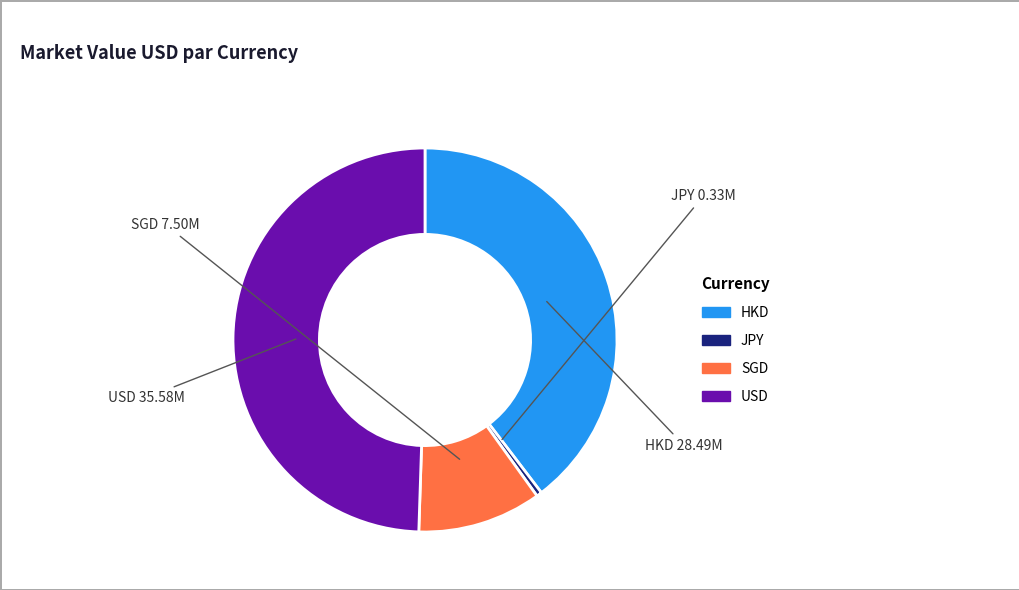

Rank the categories by value from highest to lowest.

USD, HKD, SGD, JPY